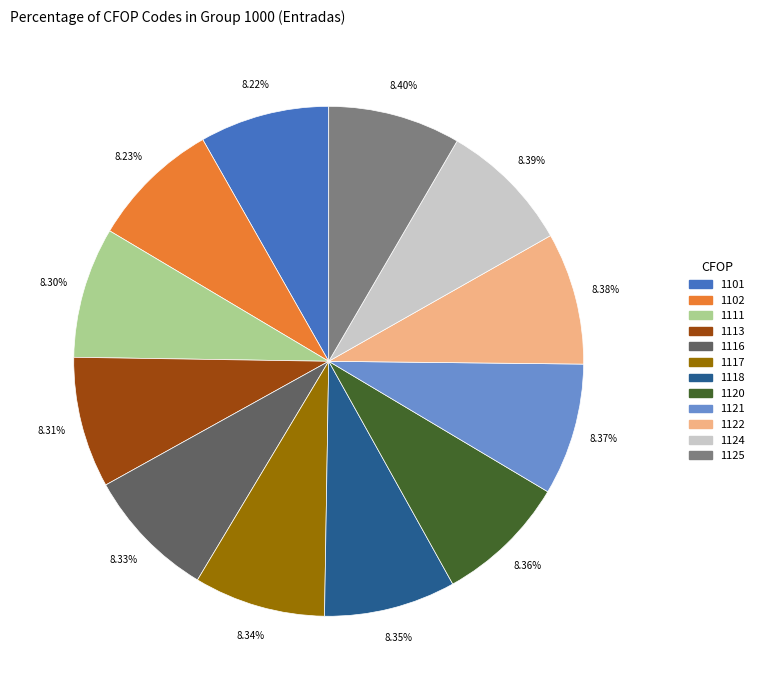

Count the number of slices in the pie.

12